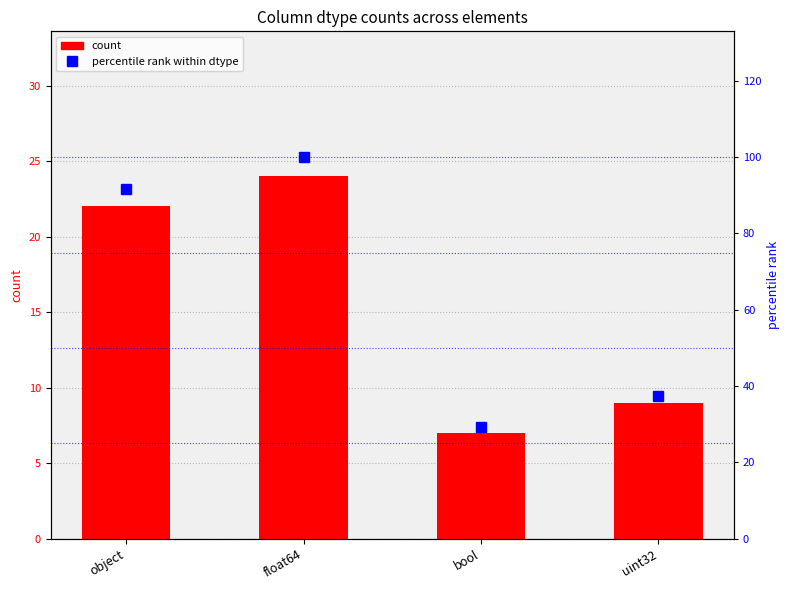

Is it true that percentile rank equals 155.8 at float64?

False